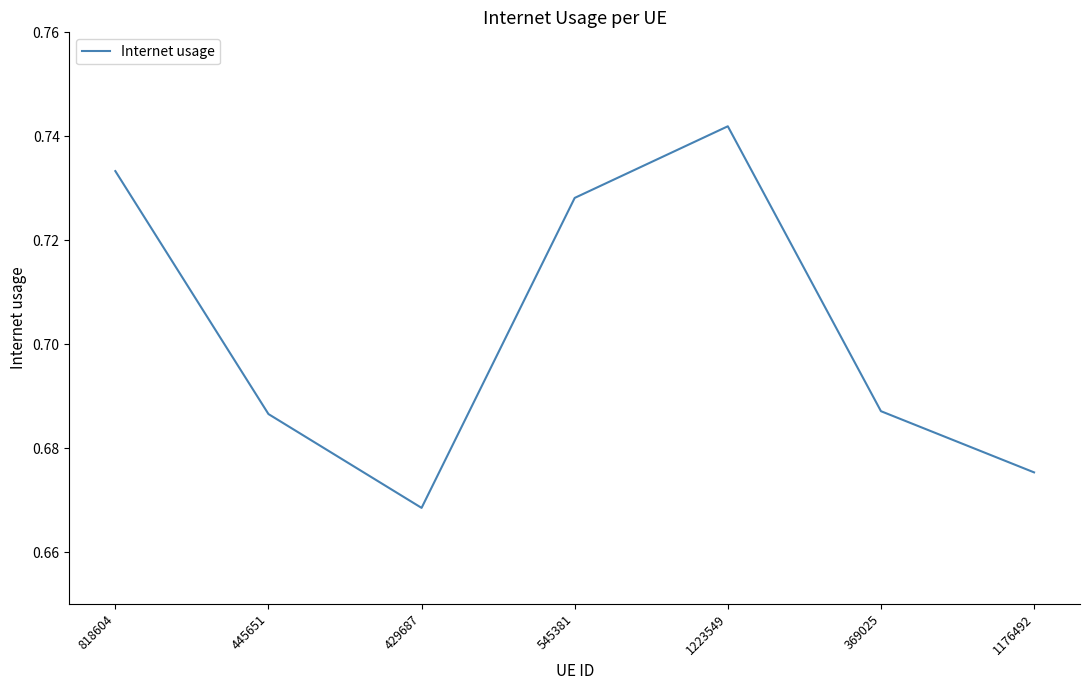

How many values are between 0 and 1?

7